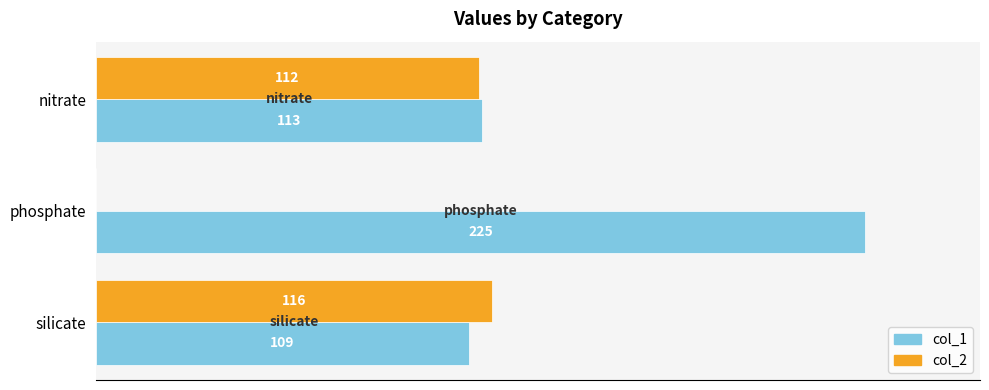

At which label is col_2 closest to 58?

nitrate